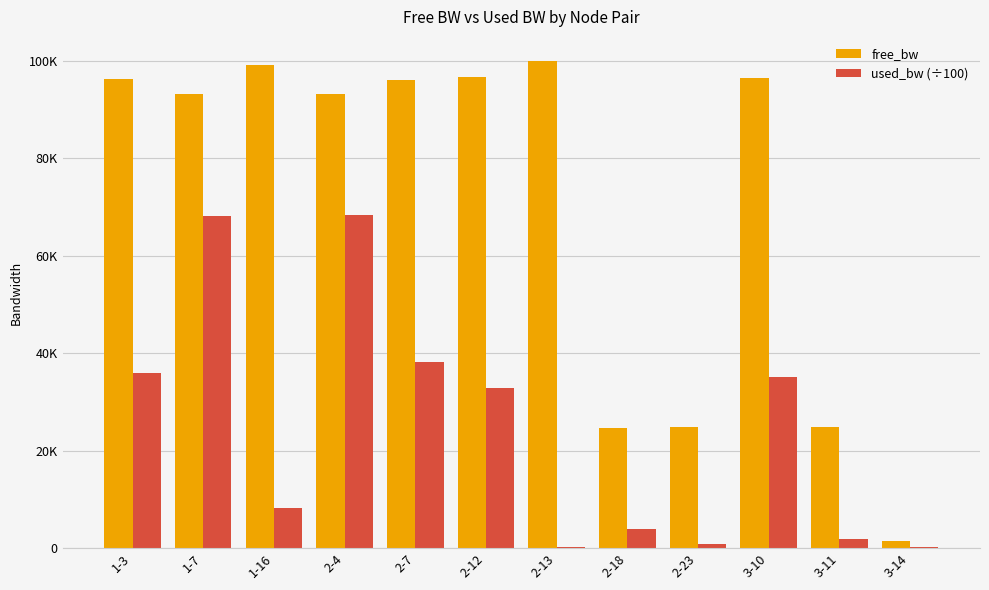

What are all the series names shown in the legend?

free_bw, used_bw (÷100)